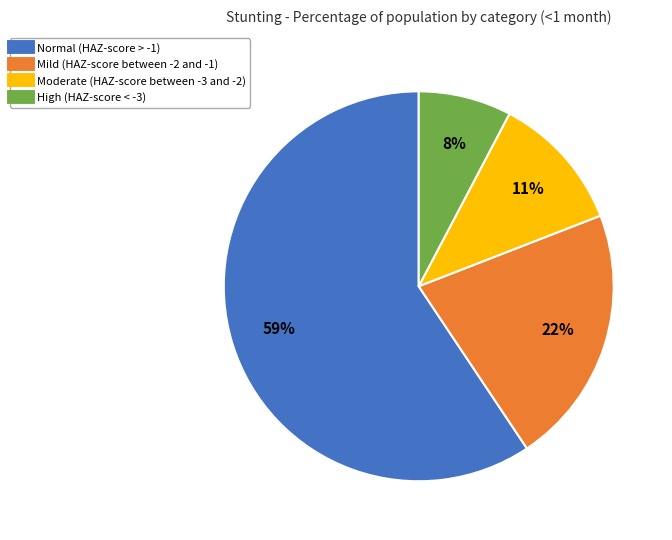

Rank the categories by value from highest to lowest.

Normal (HAZ-score > -1), Mild (HAZ-score between -2 and -1), Moderate (HAZ-score between -3 and -2), High (HAZ-score < -3)